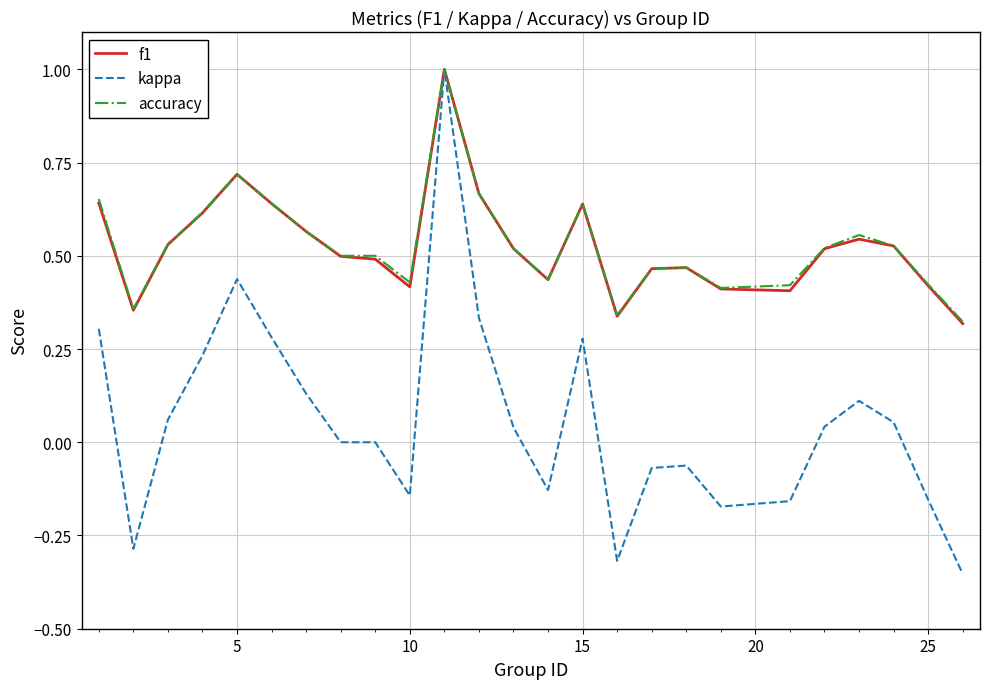

Which series has the largest range (max minus min)?

kappa